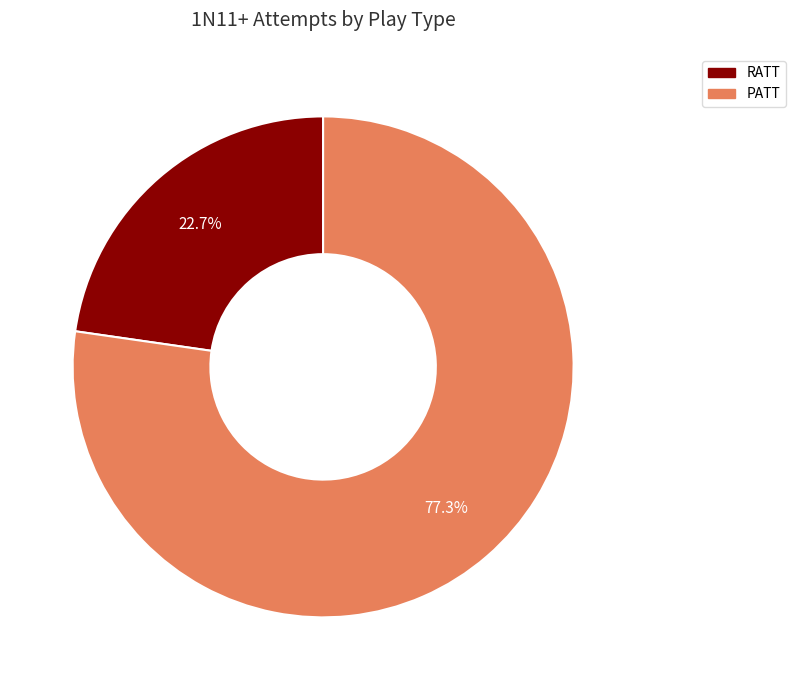

True or false: RATT accounts for 31% of the total.

False